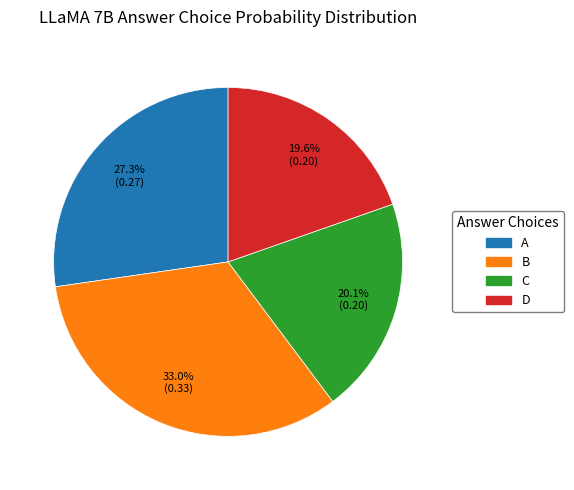

What is the largest slice in the pie chart?

B